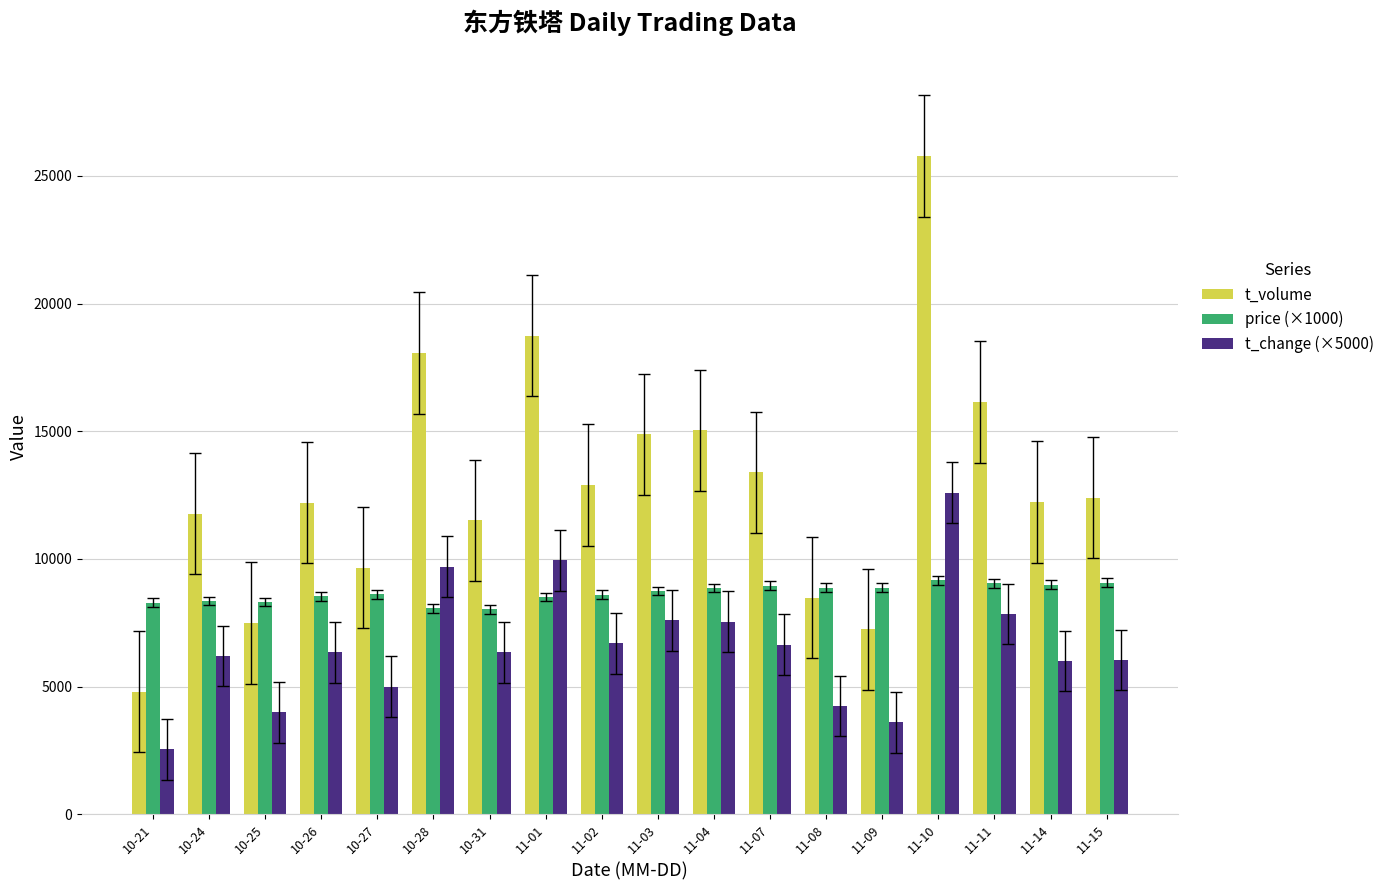

What is the approximate value of price (×1000) at 11-04?

8870.0